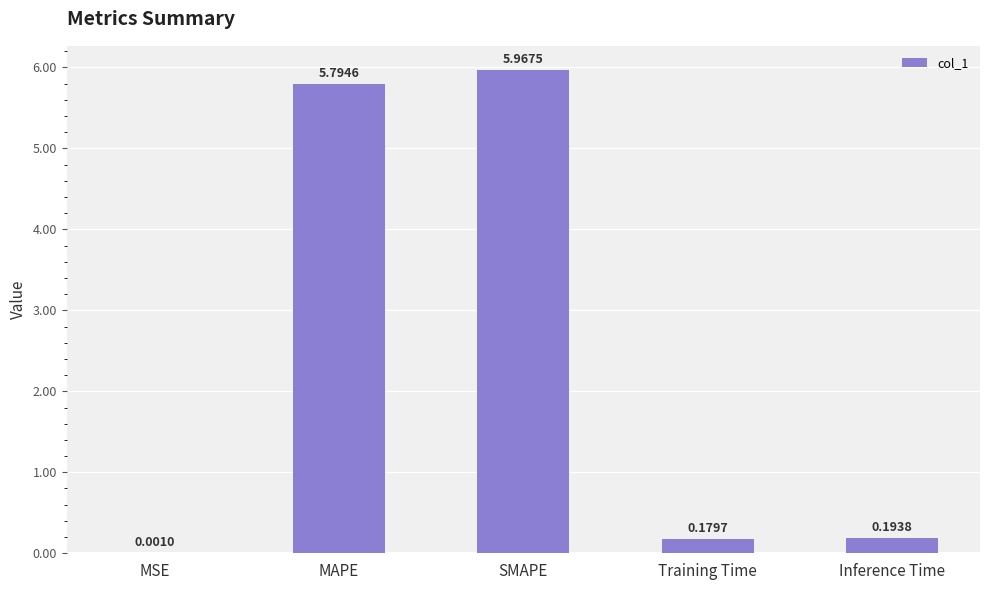

Does the chart contain stacked bars?

No